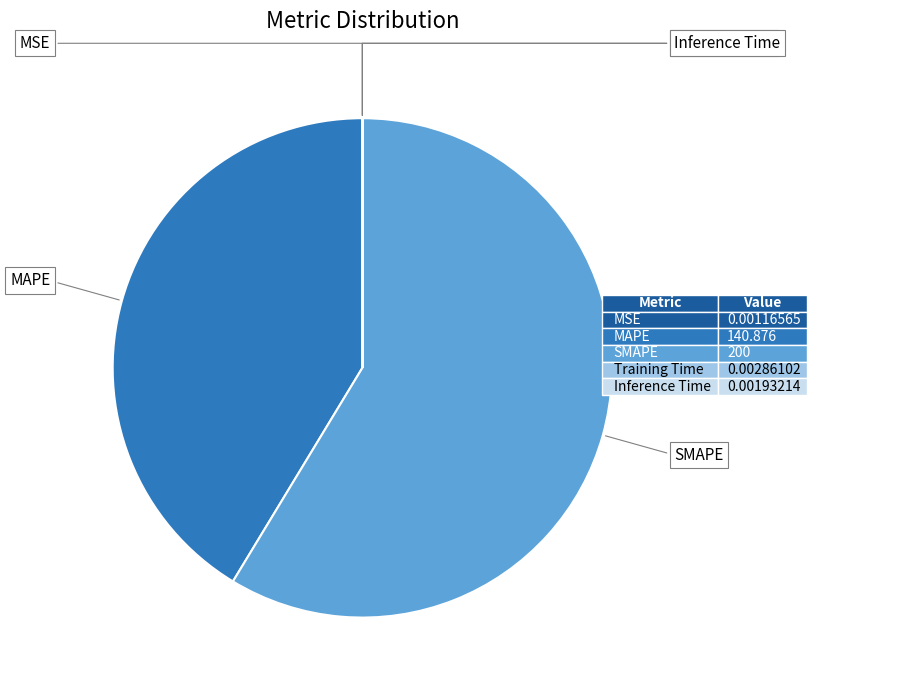

To the nearest percent, what is the combined percentage of MAPE and MSE?

41%